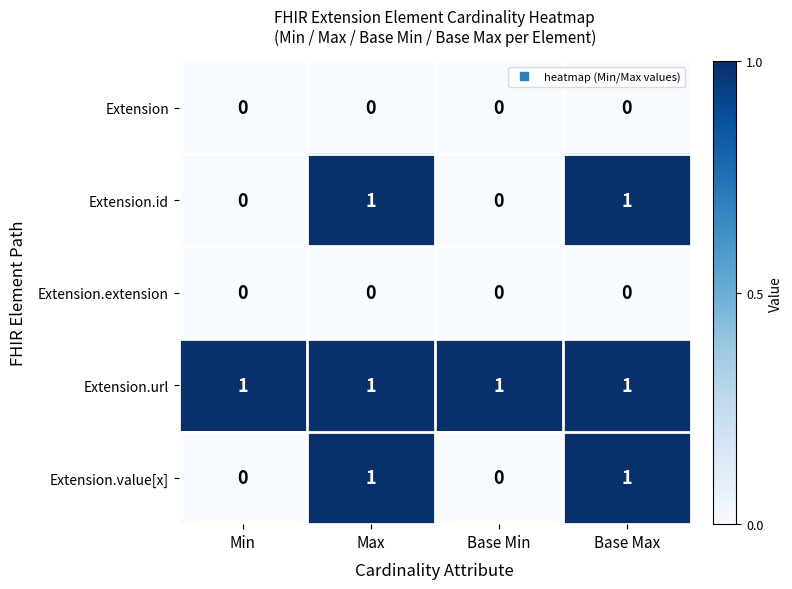

The value of Extension.value[x] at Base Max is 0. True or false?

False